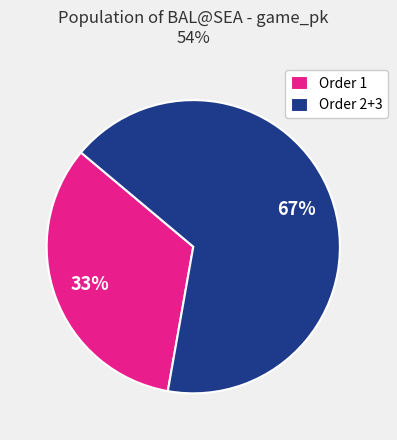

What percentage is the Order 2+3 slice, to the nearest percent?

67%